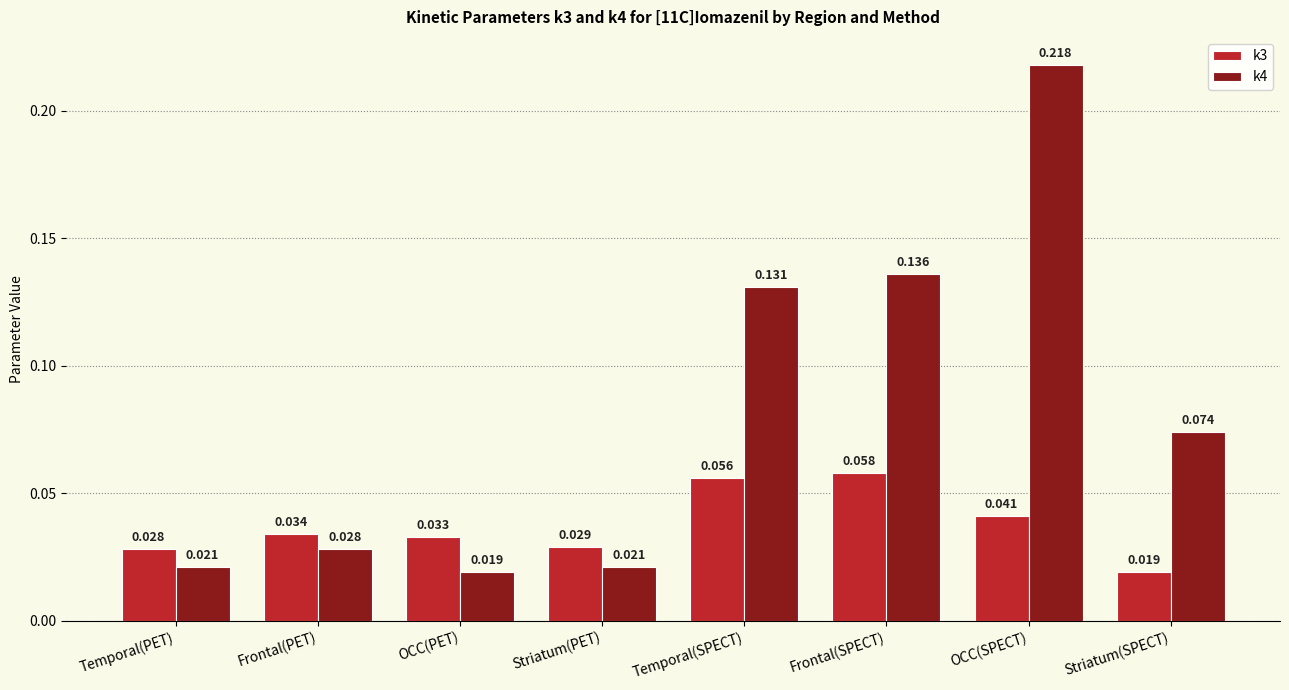

Where is k4 nearest to the value 0?

OCC(PET)